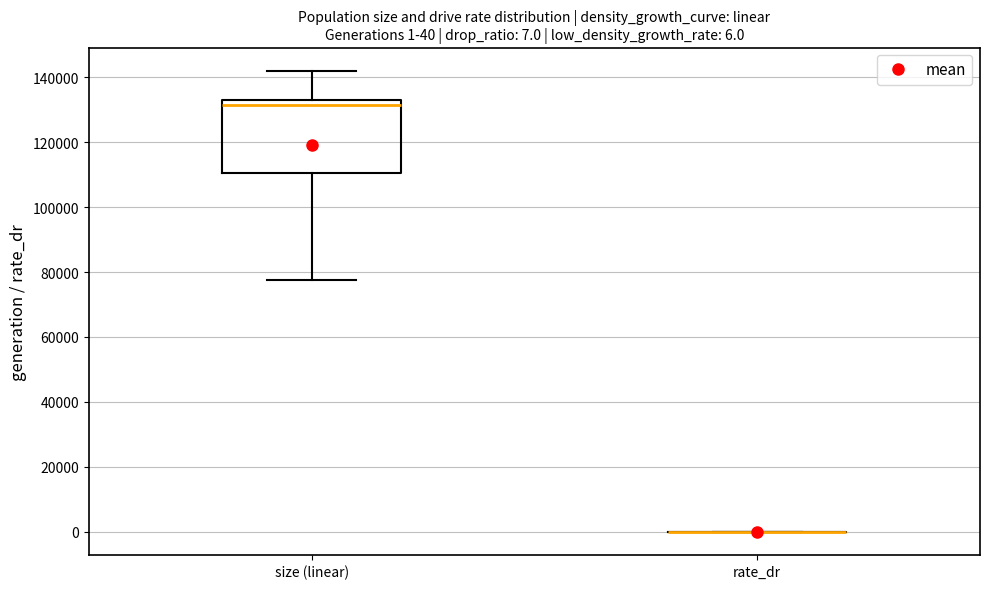

Comparing the boxes themselves (not the whiskers), which one is the tallest?

size (linear)